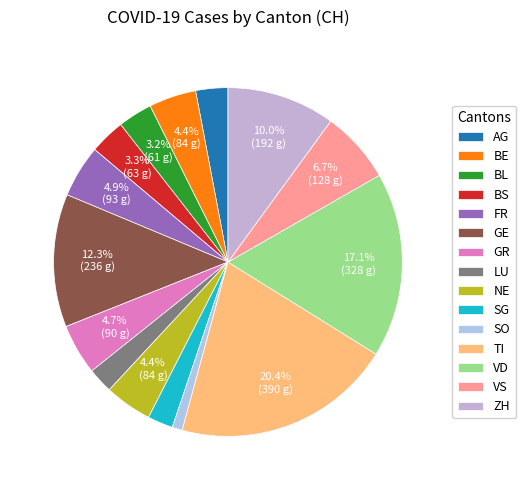

To the nearest percent, what portion does TI represent?

20%